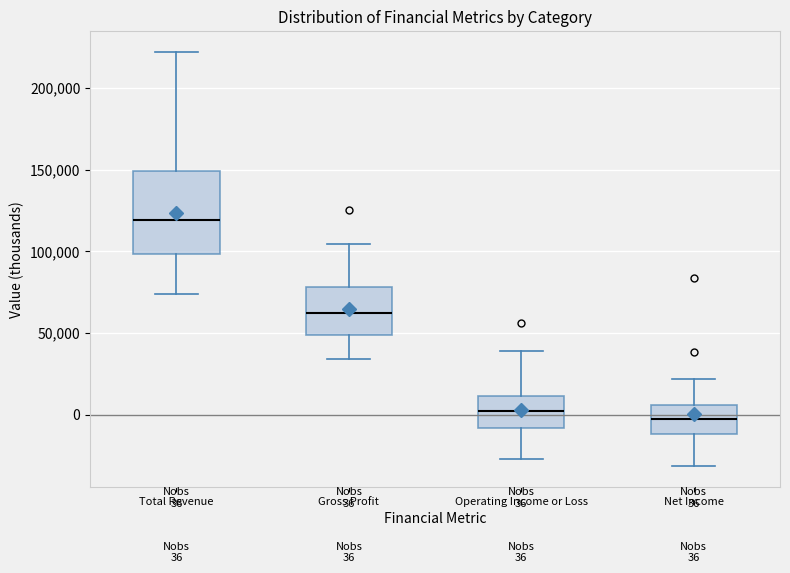

Comparing the boxes themselves (not the whiskers), which one is the tallest?

Total Revenue